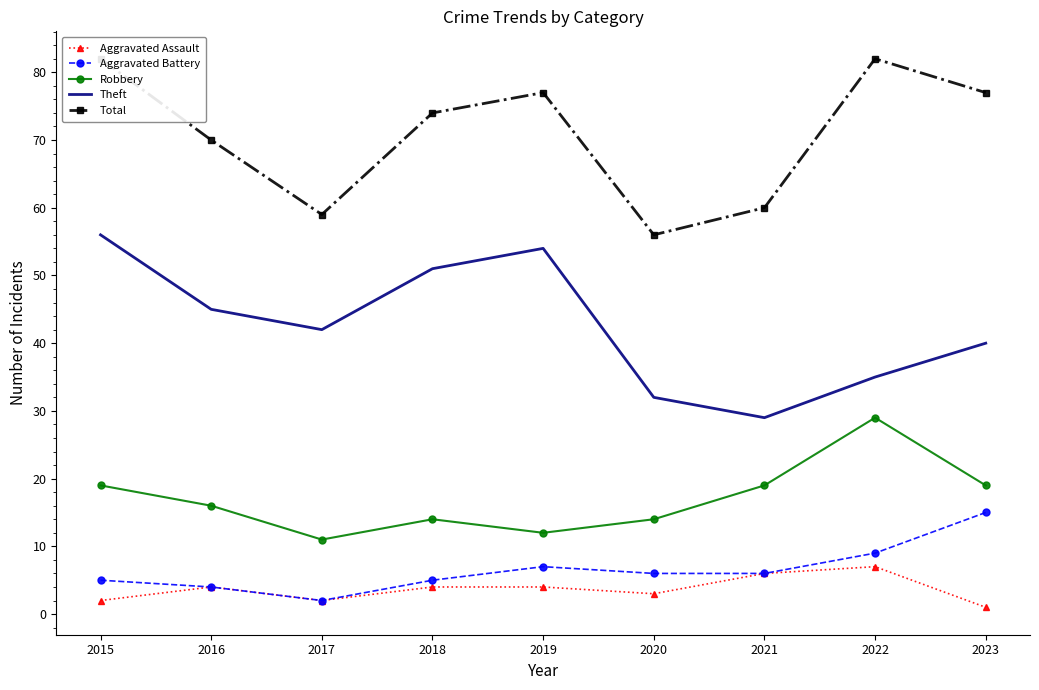

Does the chart have visible grid lines?

No